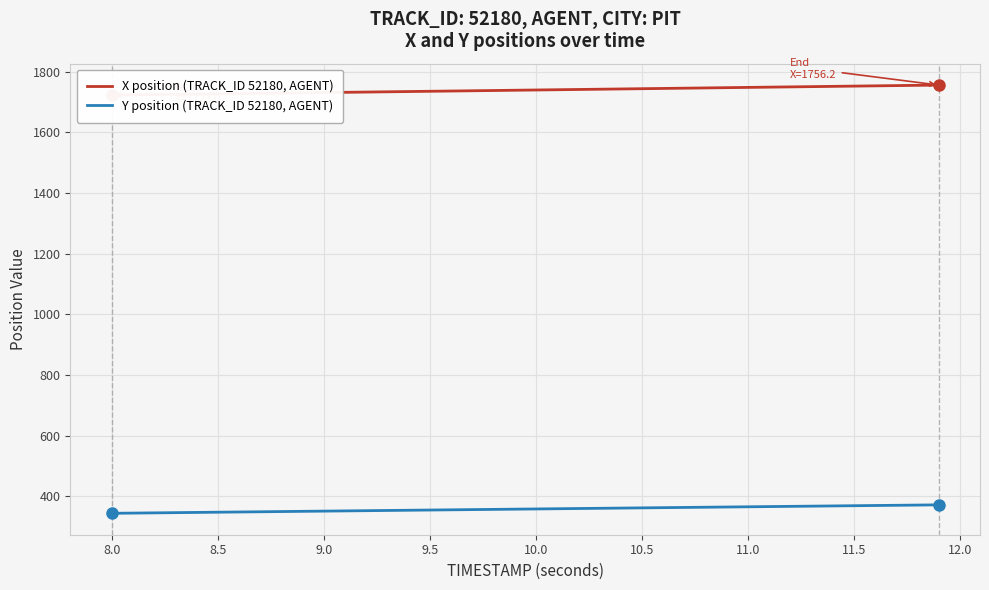

What is the highest value of the X position (TRACK_ID 52180, AGENT) series?

1756.2